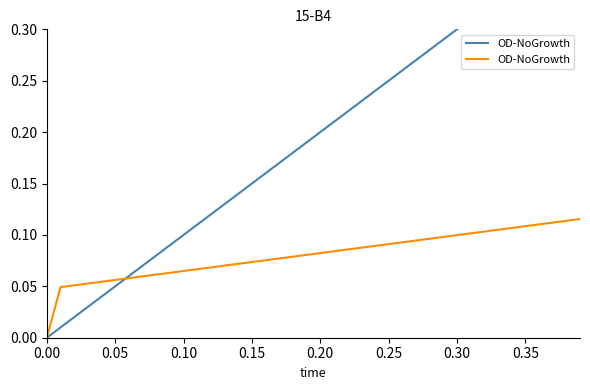

What is the label of the 26th point from the left?

0.25